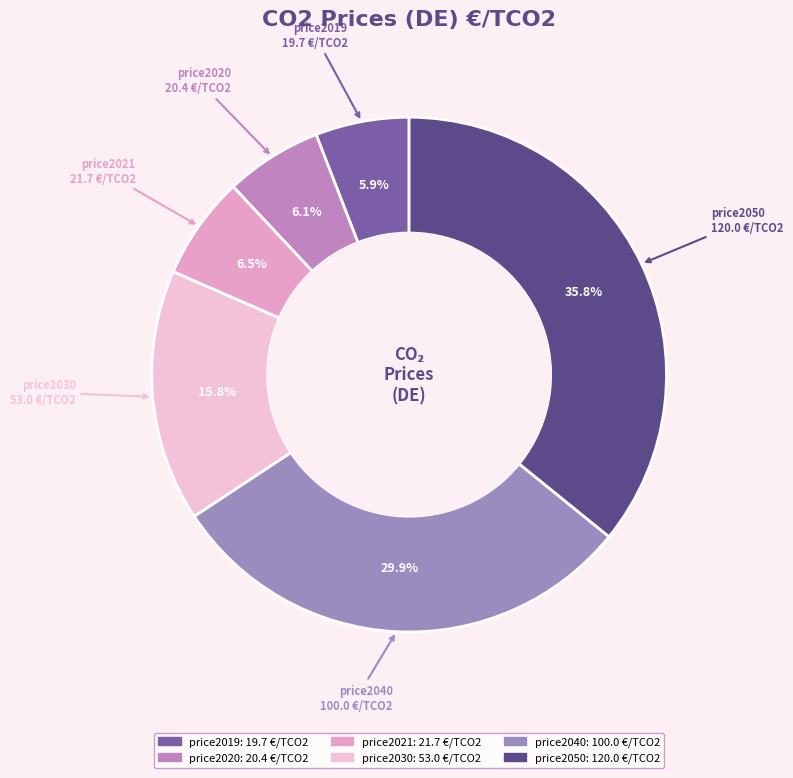

What is the largest slice in the pie chart?

price2050